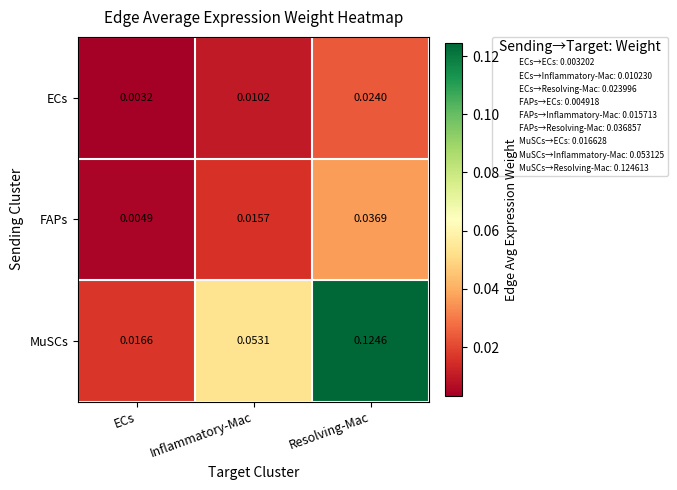

List the labels in order of ECs value, largest first.

Resolving-Mac, Inflammatory-Mac, ECs